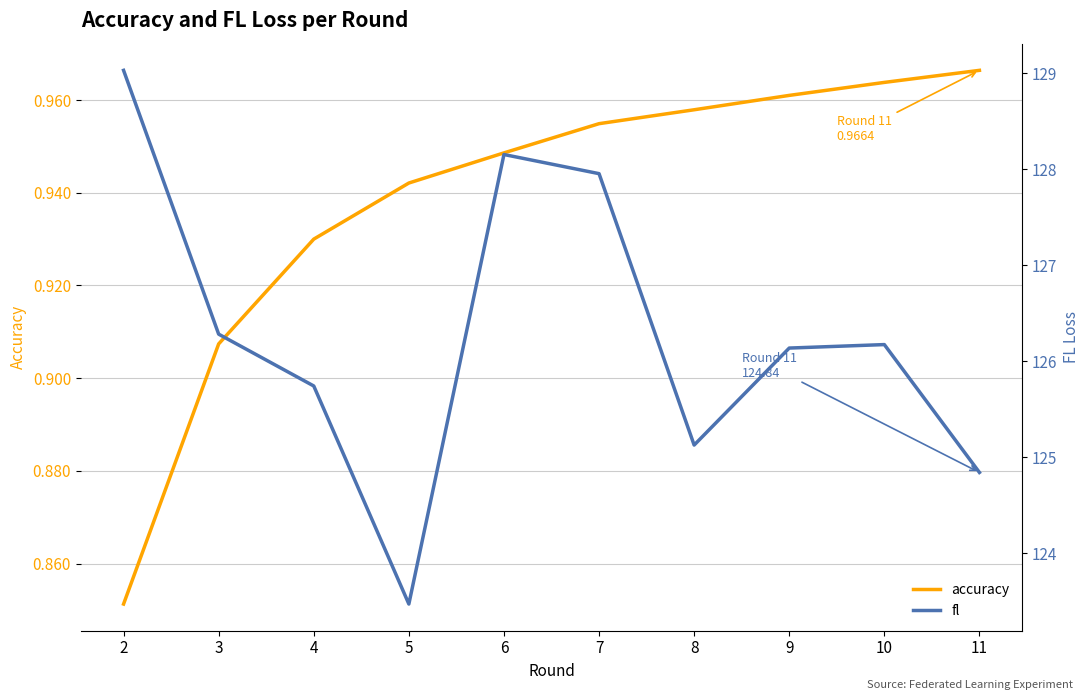

Which series has the largest range (max minus min)?

fl